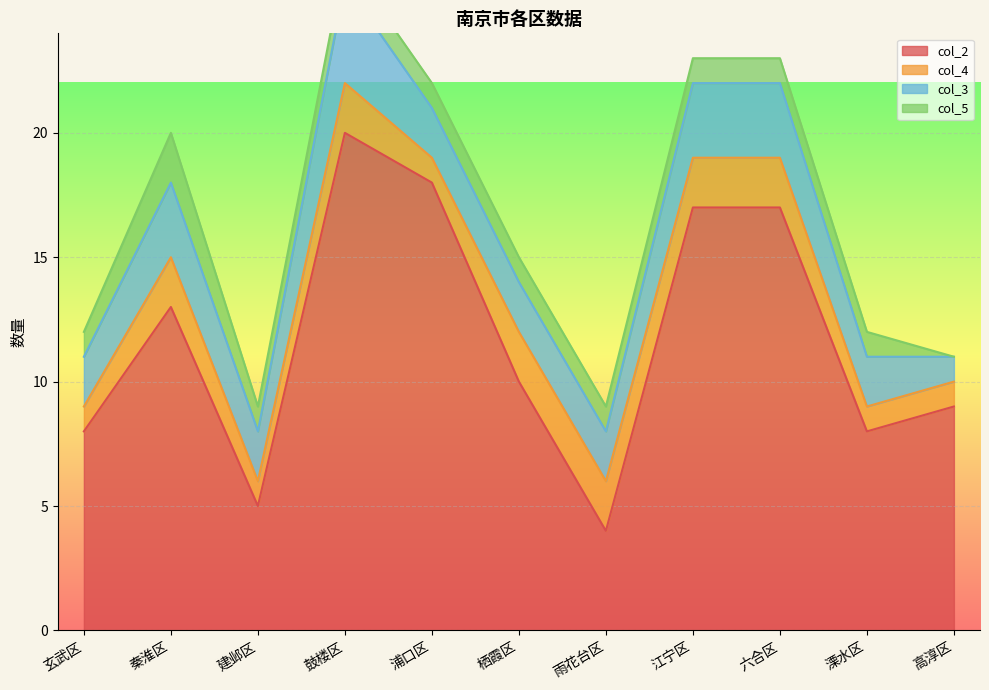

Does the chart display data point markers on the line(s)?

No